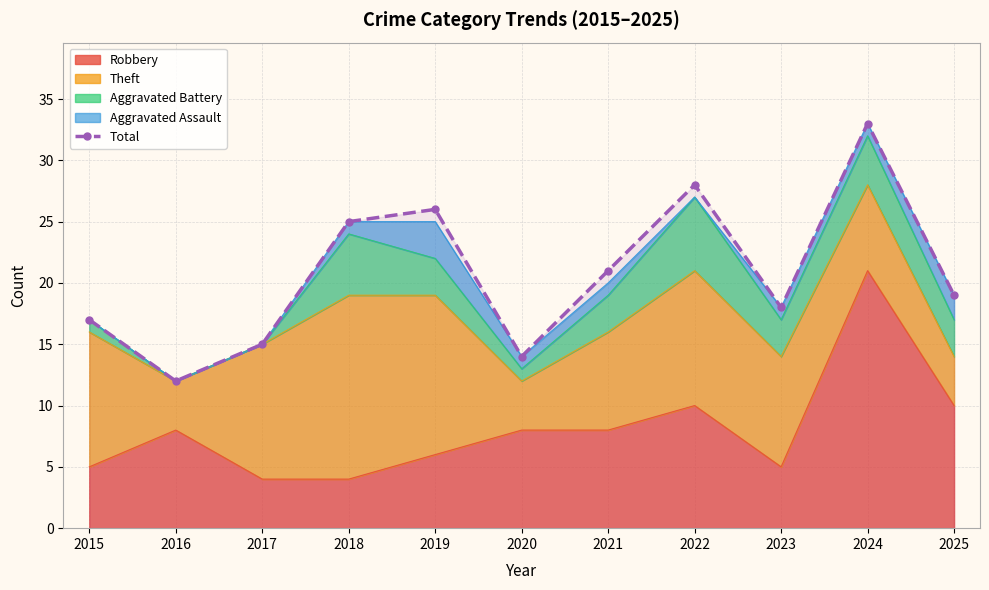

The value at 2018 is 10. True or false?

False